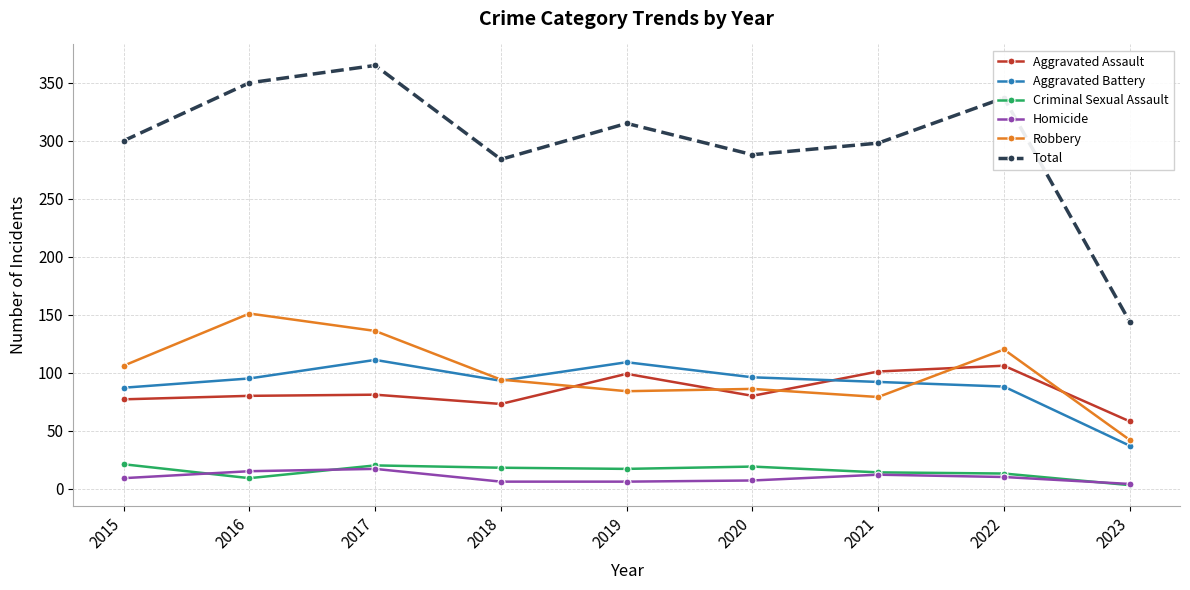

True or false: Criminal Sexual Assault and Robbery intersect in this chart.

False